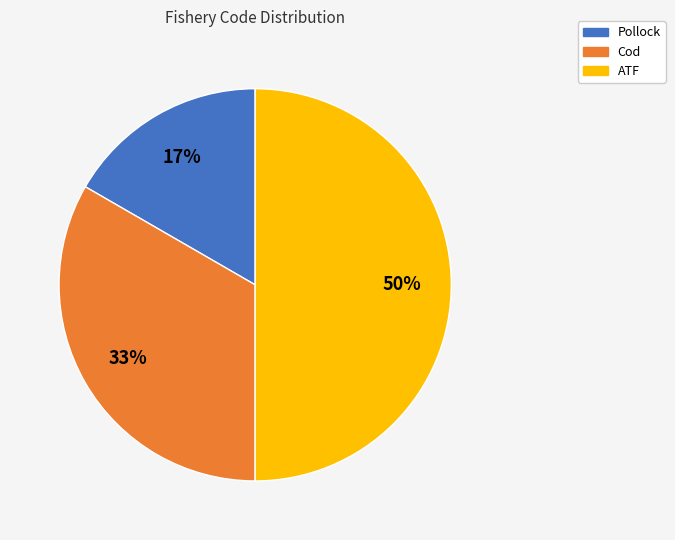

Between Pollock and ATF, which is larger?

ATF